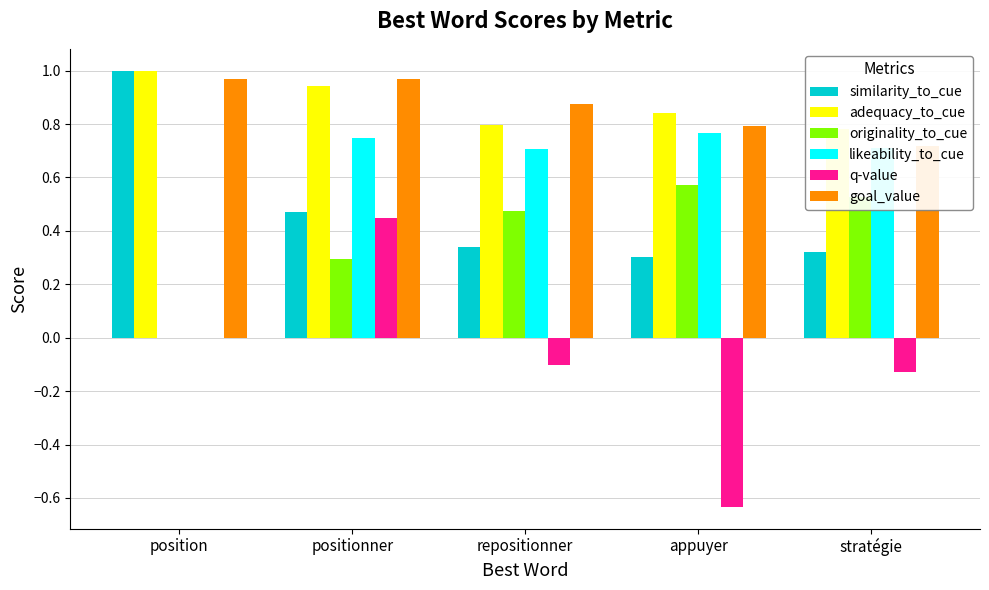

Rank the categories by q-value value from lowest to highest.

appuyer, stratégie, repositionner, position, positionner